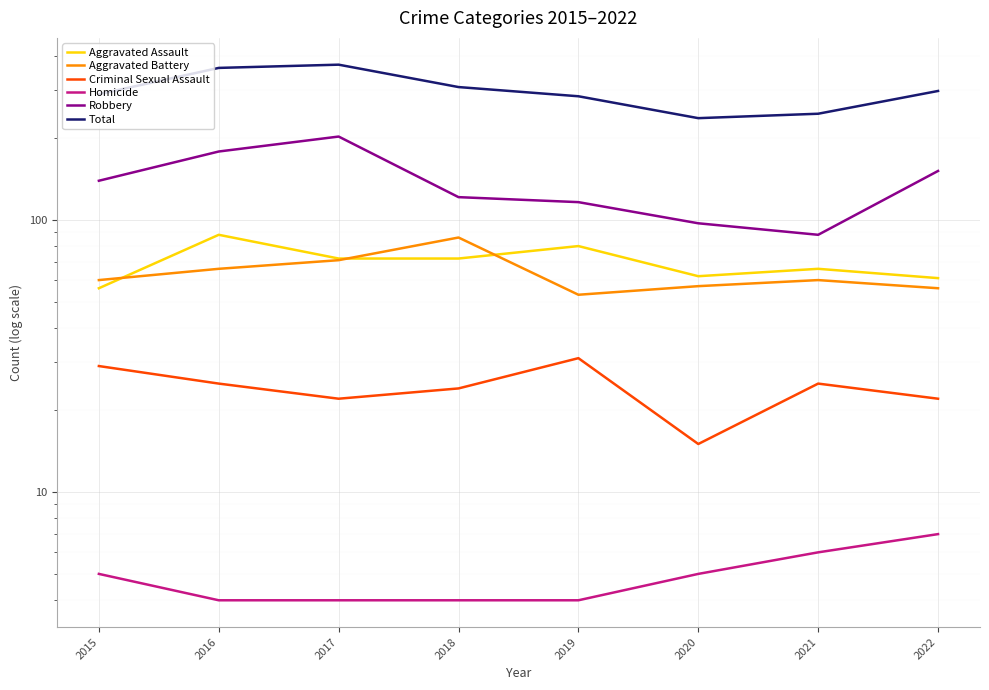

Reading left to right, what are all the values shown in this chart?

Aggravated Assault: 56	88	72	72	80	62	66	61
Aggravated Battery: 60	66	71	86	53	57	60	56
Criminal Sexual Assault: 29	25	22	24	31	15	25	22
Homicide: 5	4	4	4	4	5	6	7
Robbery: 139	178	202	121	116	97	88	151
Total: 289	361	371	307	284	236	245	297